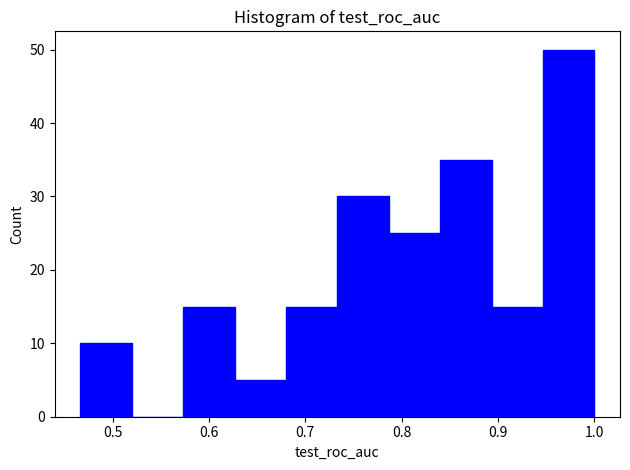

Reading left to right, transcribe this chart: for each bar, give the range it covers on the x-axis and its height. Neither the bar edges nor the heights are printed on the chart, so give them approximately, as read against the axes.

0.47 to 0.52: 10
0.52 to 0.57: 0
0.57 to 0.63: 15
0.63 to 0.68: 5
0.68 to 0.73: 15
0.73 to 0.79: 30
0.79 to 0.84: 25
0.84 to 0.89: 35
0.89 to 0.95: 15
0.95 to 1.00: 50